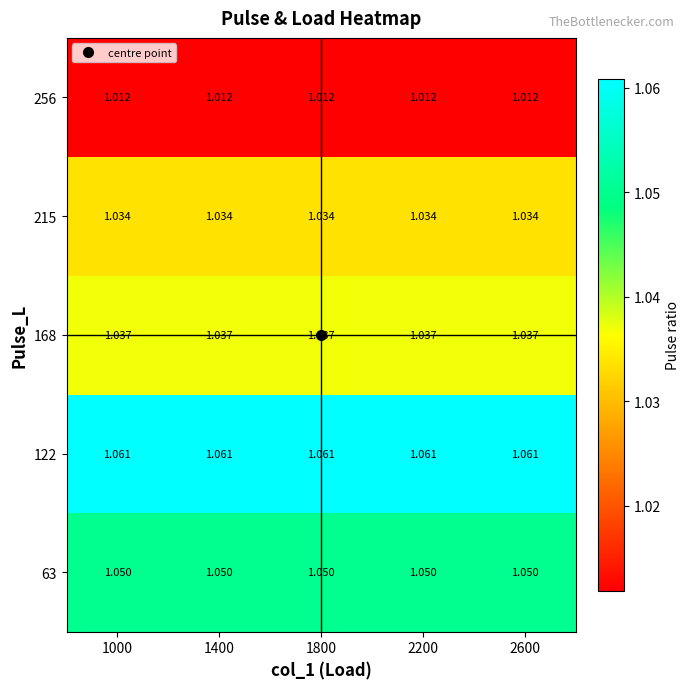

How many categories are shown in the chart?

5